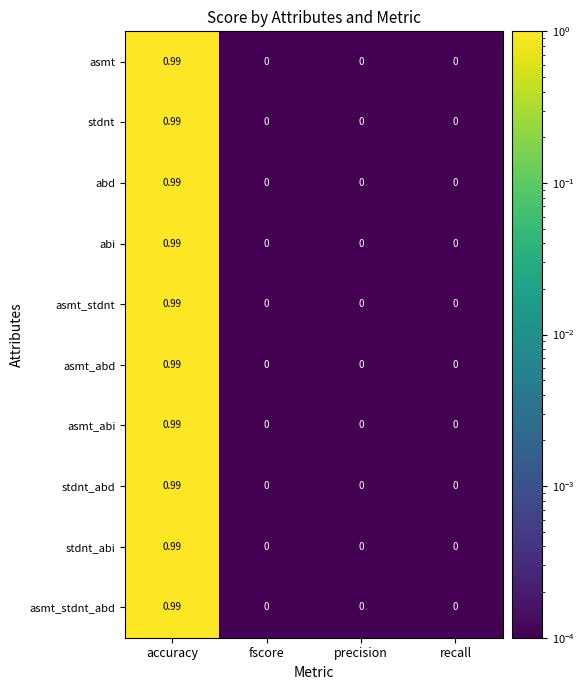

At which category is the sum across all series the highest?

accuracy